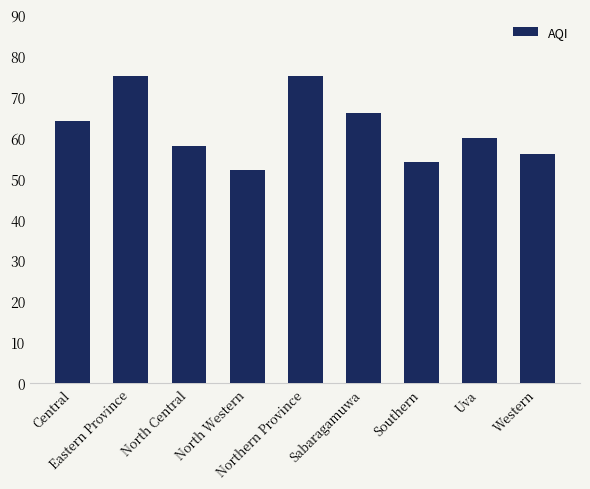

Does the chart contain any negative values?

No